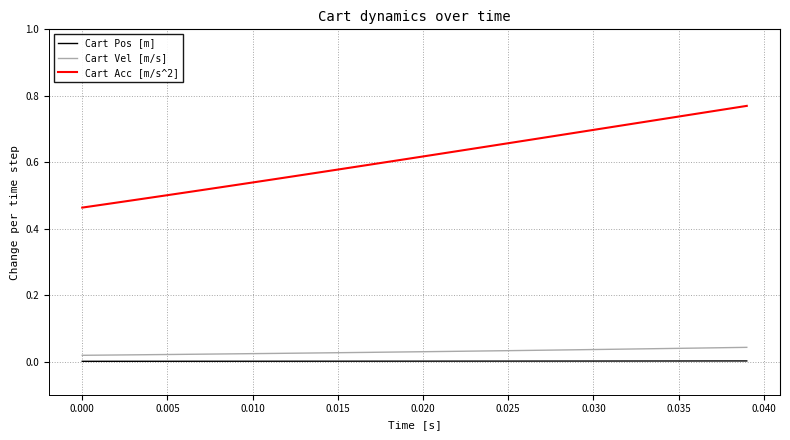

Which series has the largest total across all categories?

Cart Acc [m/s^2]